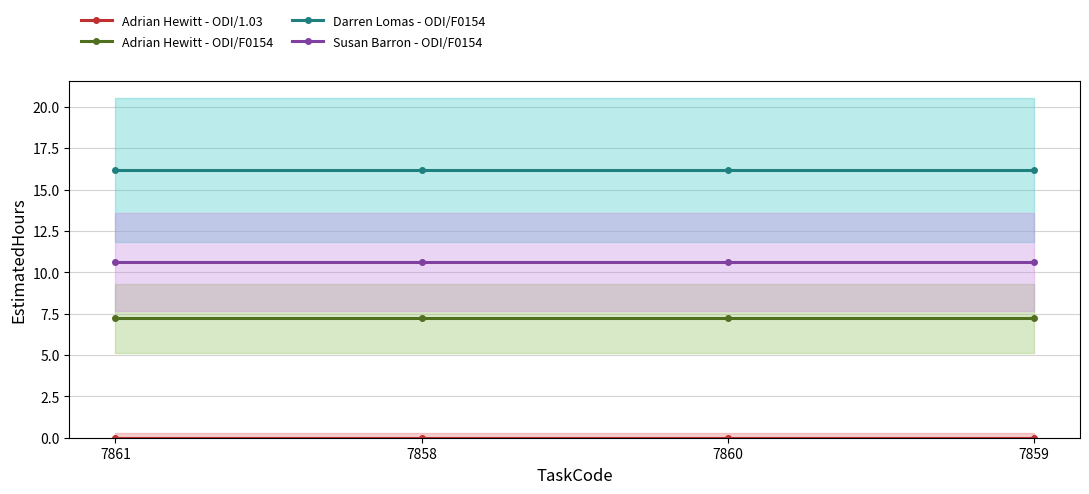

True or false: Adrian Hewitt - ODI/F0154 and Susan Barron - ODI/F0154 cross at least once.

False